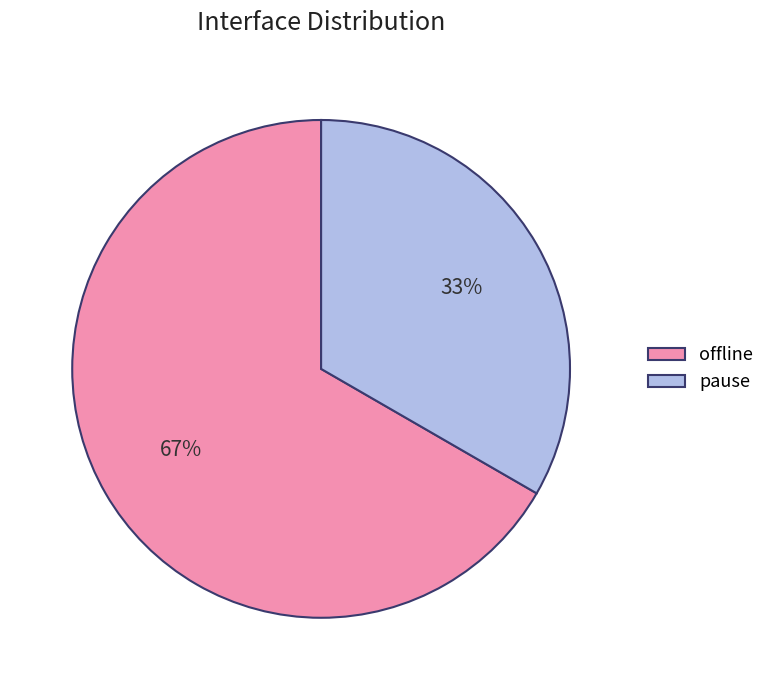

The offline slice represents 67% of the pie. True or false?

True